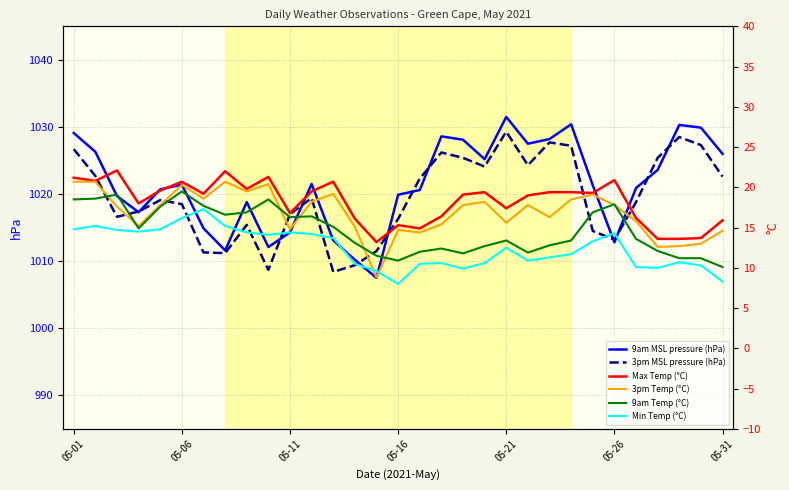

What is the sum of all 3pm Temp (°C) values?

521.9